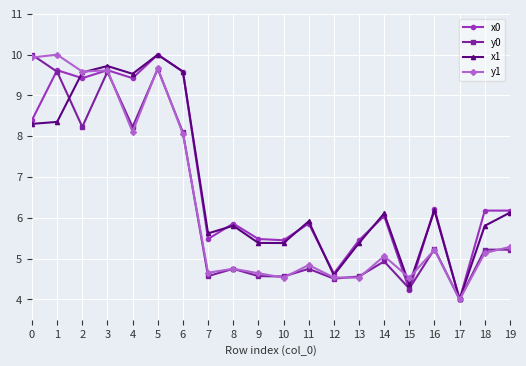

What is the maximum value for x0?

10.0